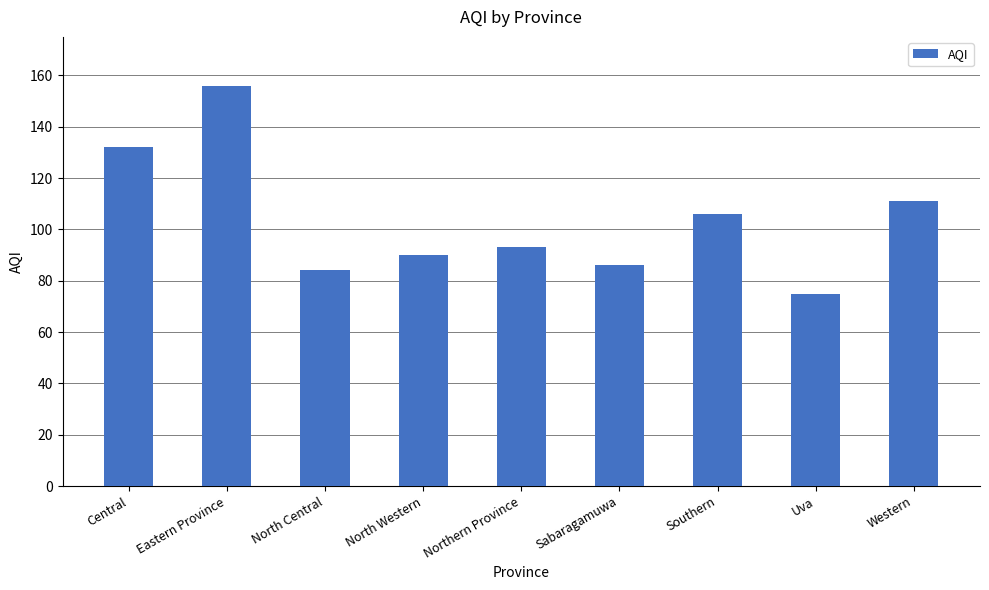

What is the label of the 6th bar from the left?

Sabaragamuwa